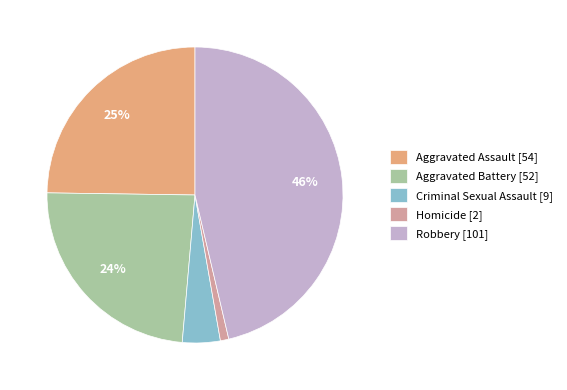

How many slices are in this pie chart?

5